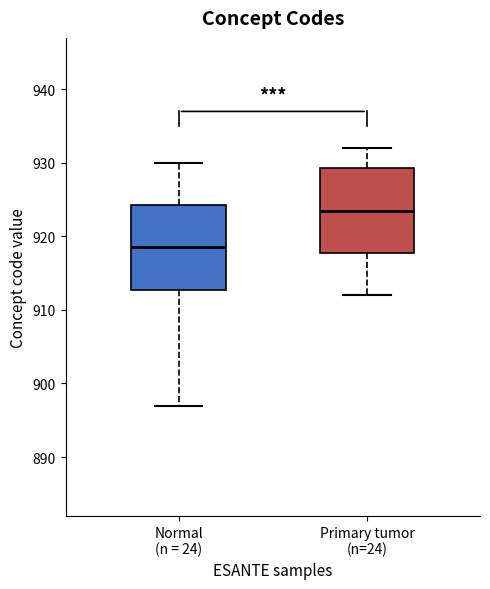

Reading left to right, read every box against the y-axis: the position of its median line, the range the box covers, and the ends of its whiskers. The values are not printed on the chart, so give them approximately, as read against the axis.

Normal (n = 24): median 919, box 913 to 924, whiskers 897 to 930
Primary tumor (n=24): median 924, box 918 to 929, whiskers 912 to 932